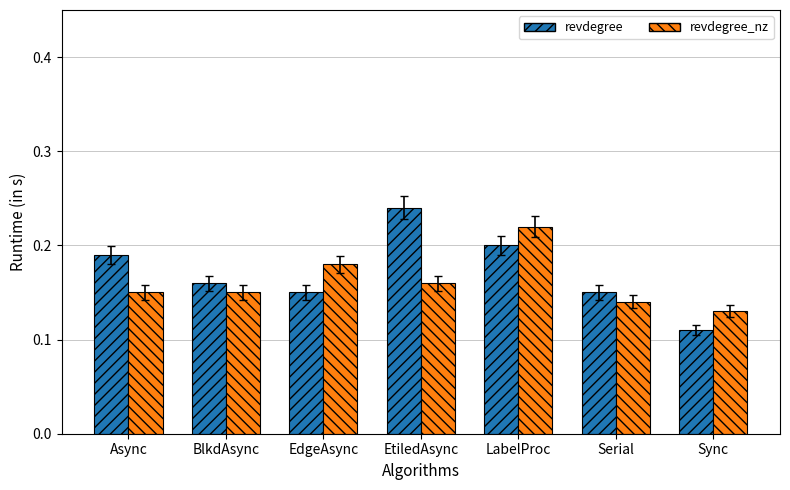

At EtiledAsync, list the series in order from largest to smallest.

revdegree, revdegree_nz